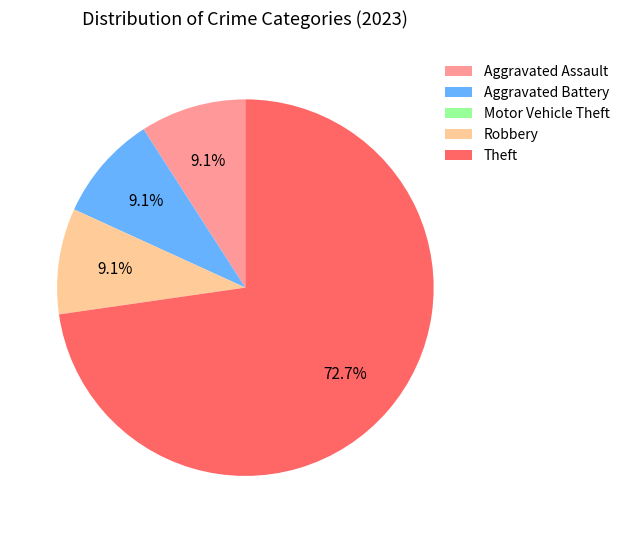

Combined, do Aggravated Assault and Robbery account for over 50%?

No